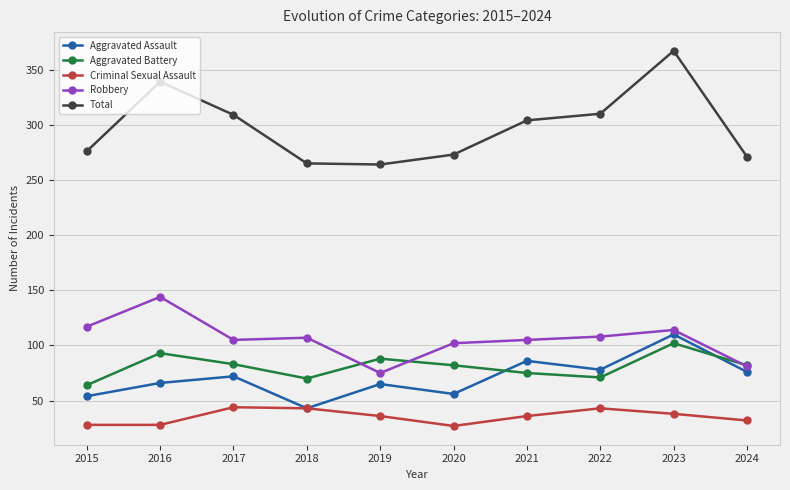

What are all the series names shown in the legend?

Aggravated Assault, Aggravated Battery, Criminal Sexual Assault, Robbery, Total